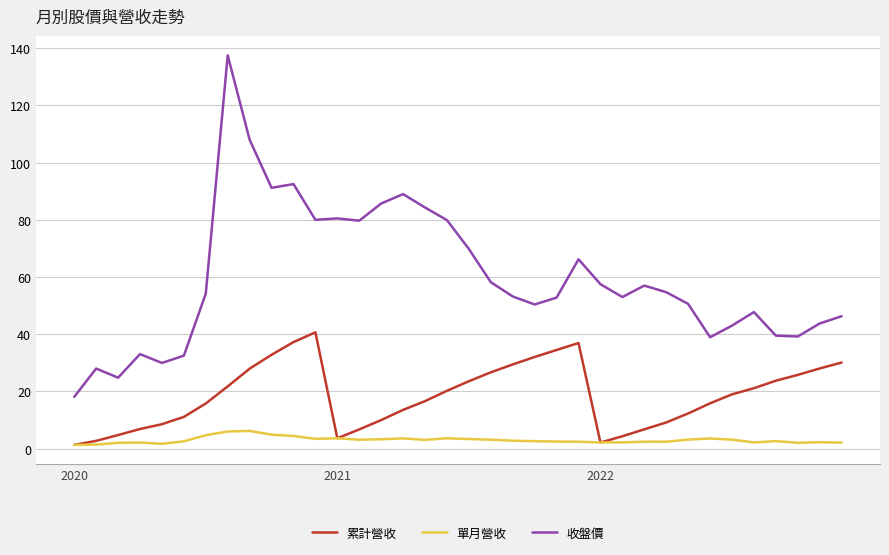

Which series has the widest spread of values?

收盤價